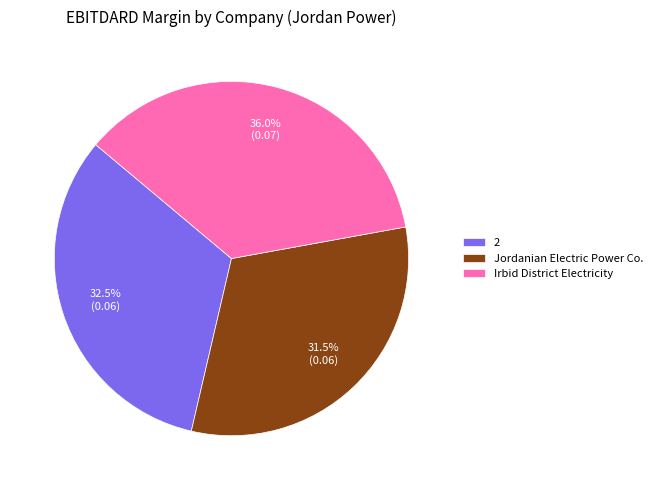

What is the smallest slice in the pie chart?

Jordanian Electric Power Co.